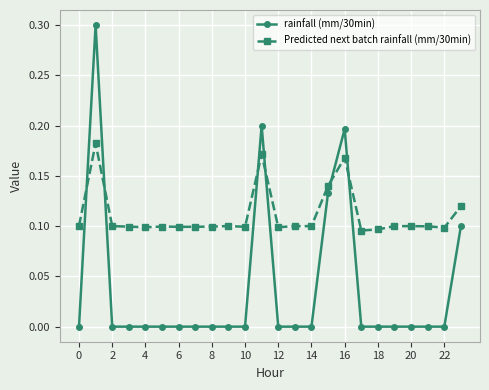

What is the highest value of the rainfall (mm/30min) series?

0.3